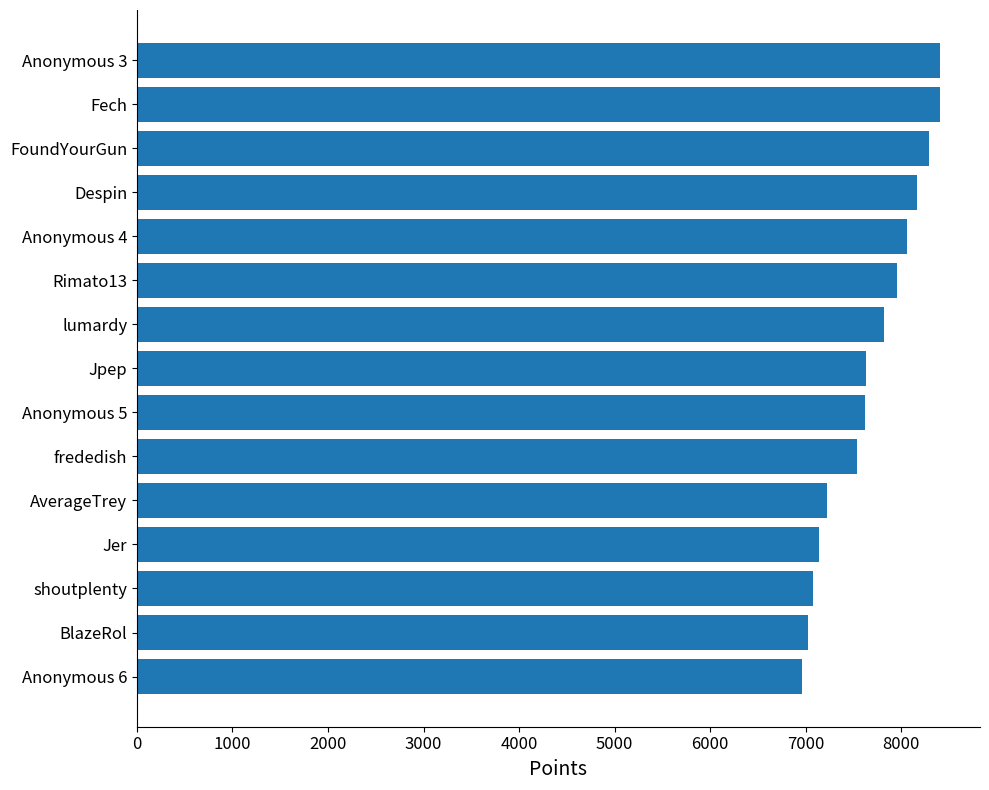

What is the ratio of the value at Anonymous 6 to the value at FoundYourGun?

0.8